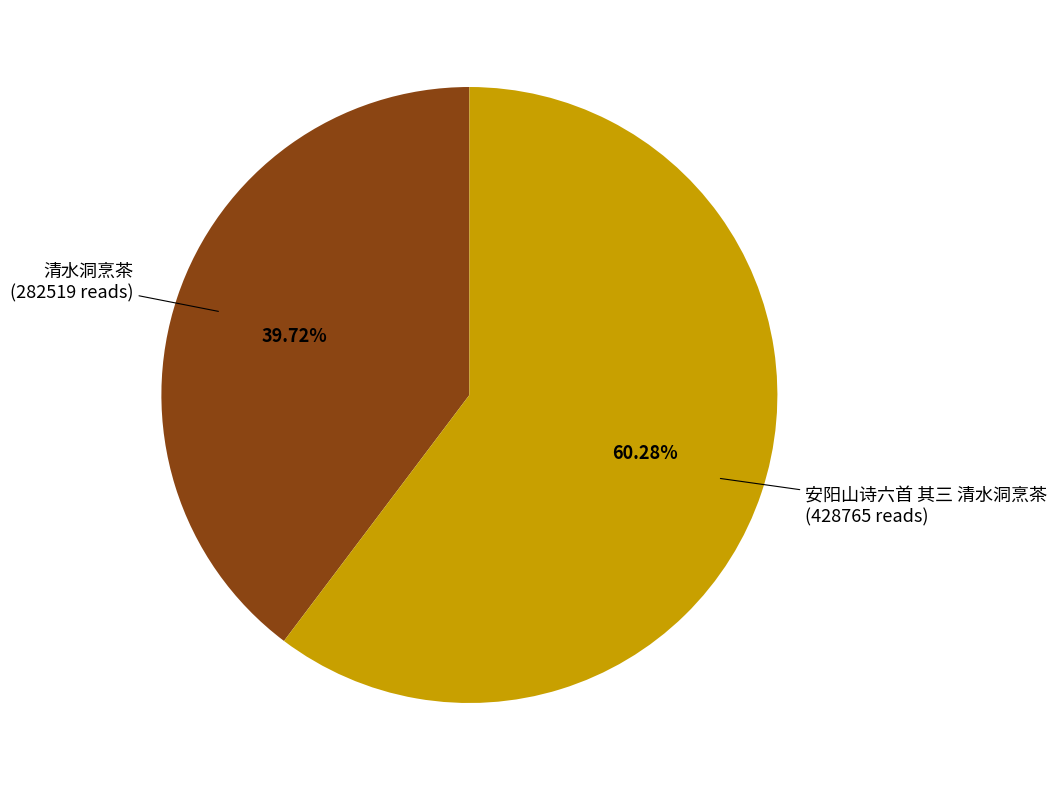

Combined, what portion of the pie is 安阳山诗六首 其三 清水洞烹茶 and 清水洞烹茶?

100.0%